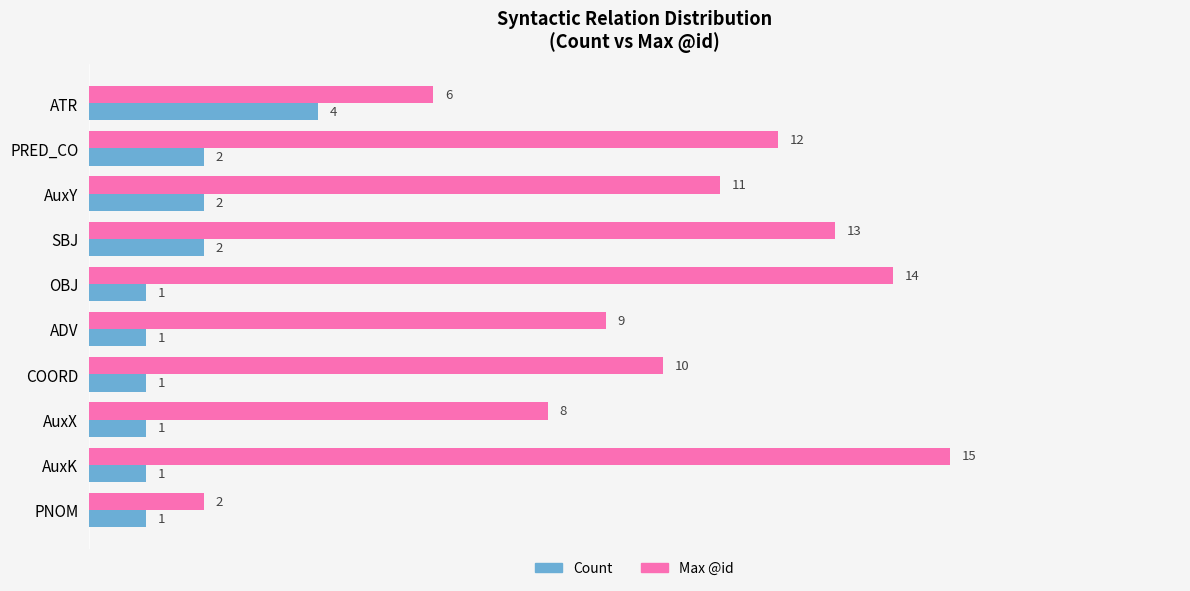

Is it true that Max @id equals 3 at AuxX?

False